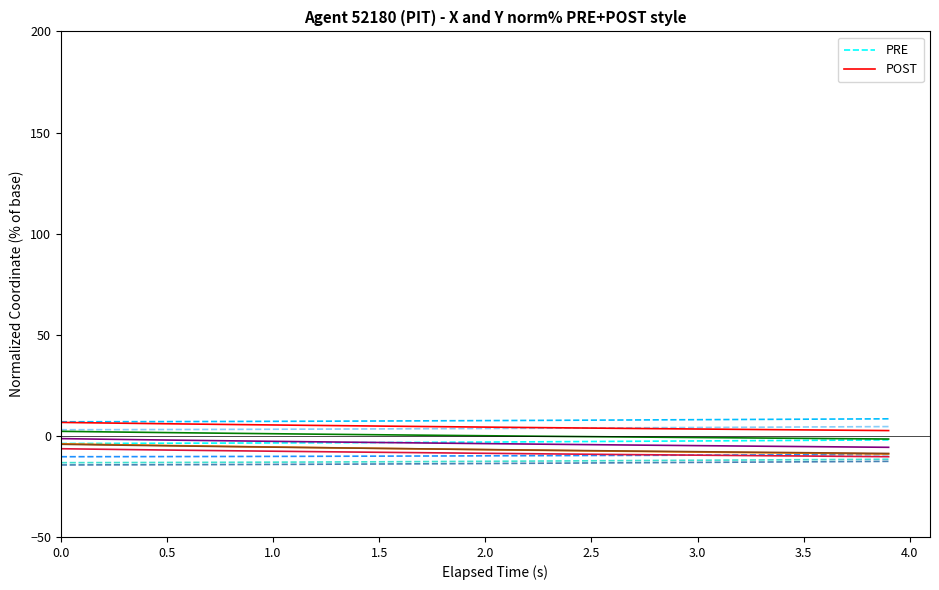

At how many categories does at least one series exceed 0?

40